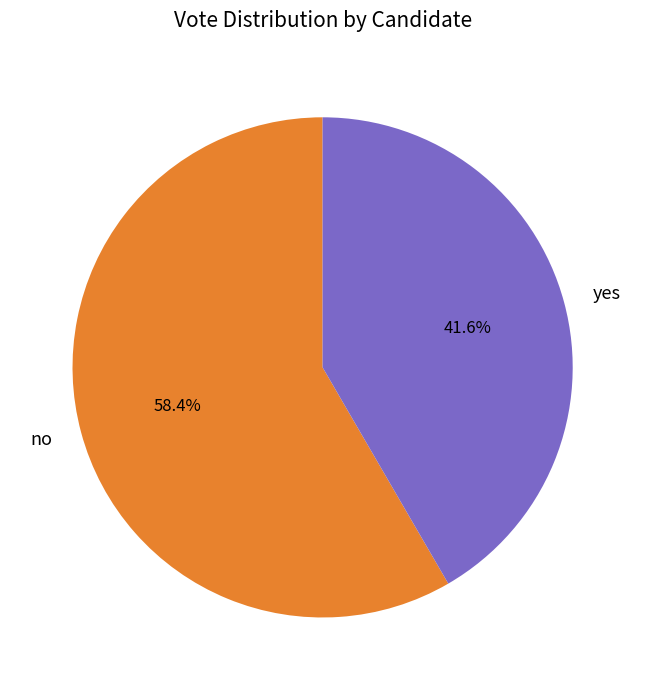

Which category has the smallest portion of the pie?

yes